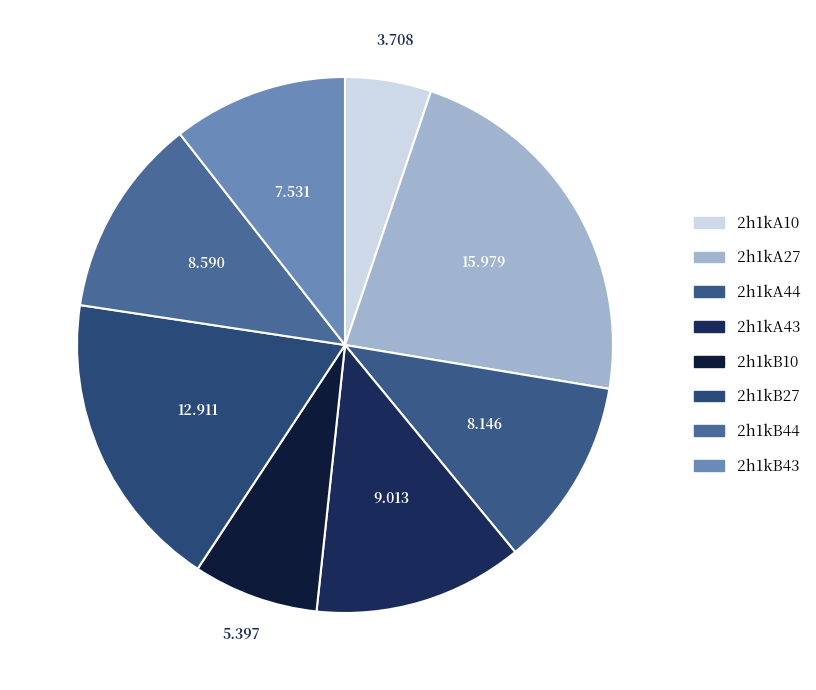

What percentage do 2h1kB10 and 2h1kB43 together represent?

18.1%